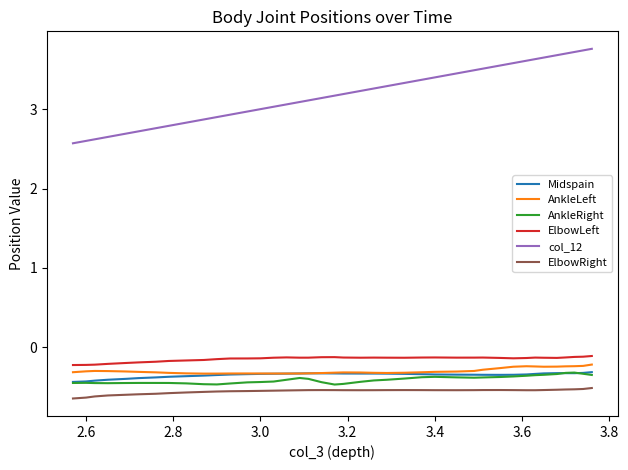

Does the chart have visible grid lines?

No